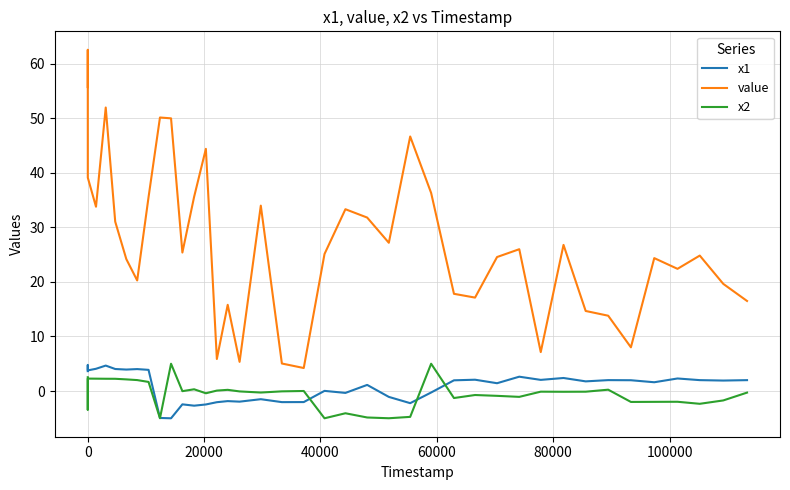

Which series has the widest spread of values?

value